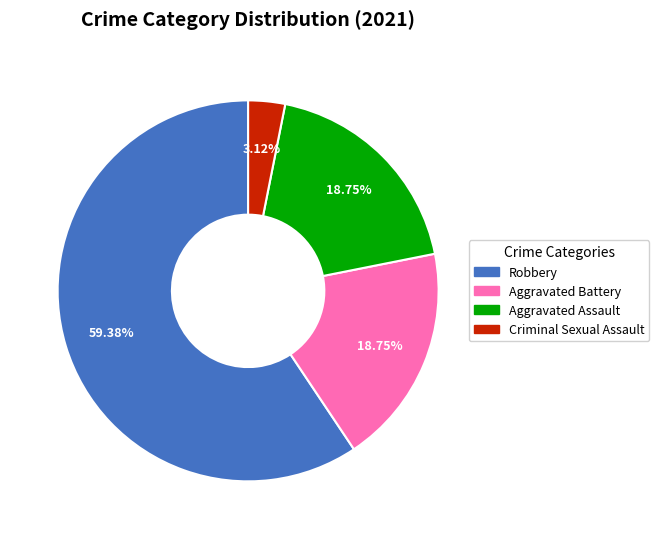

How many slices are in this pie chart?

4